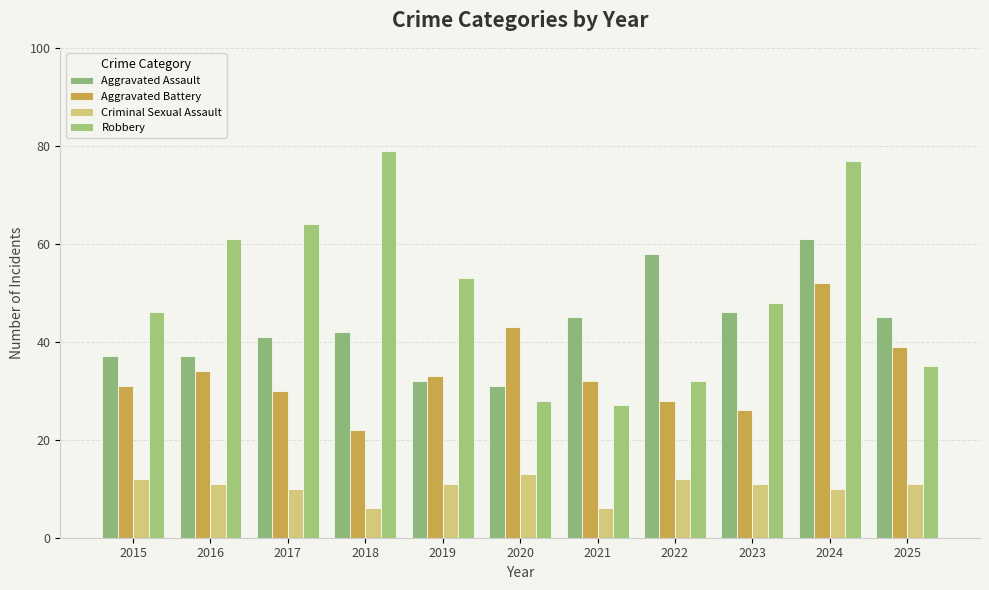

Between 2016 and 2020, which is larger?

2016